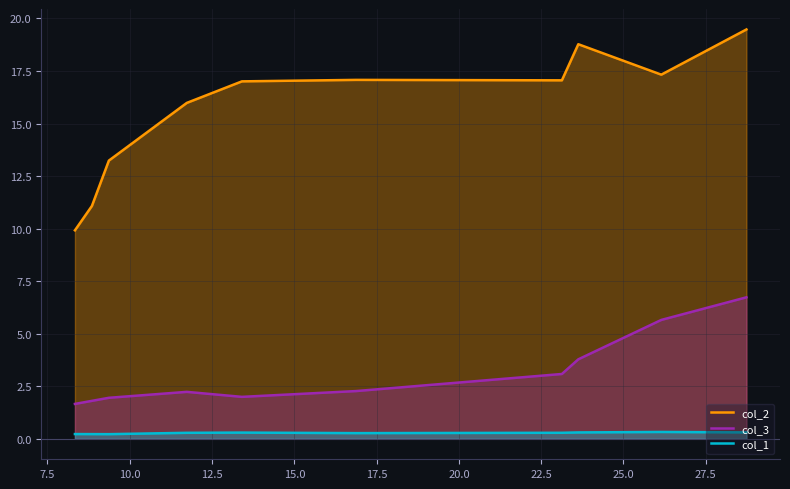

List the series in order of their peak value, lowest first.

col_1, col_3, col_2